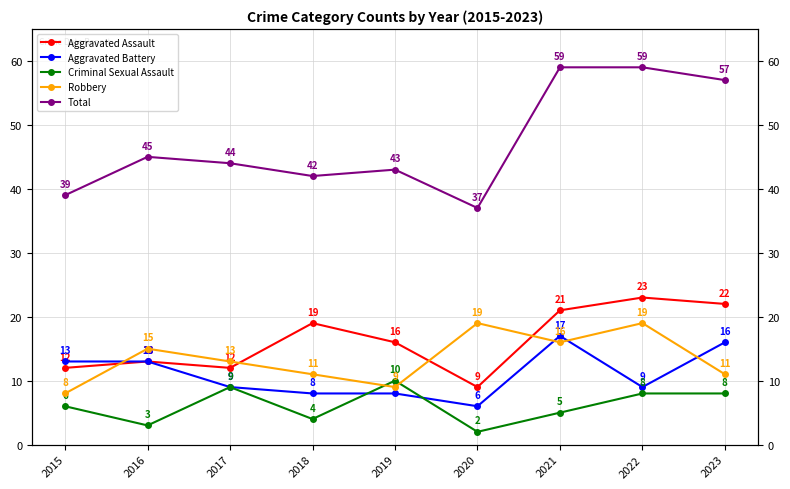

How many values in the Robbery series exceed 13?

4